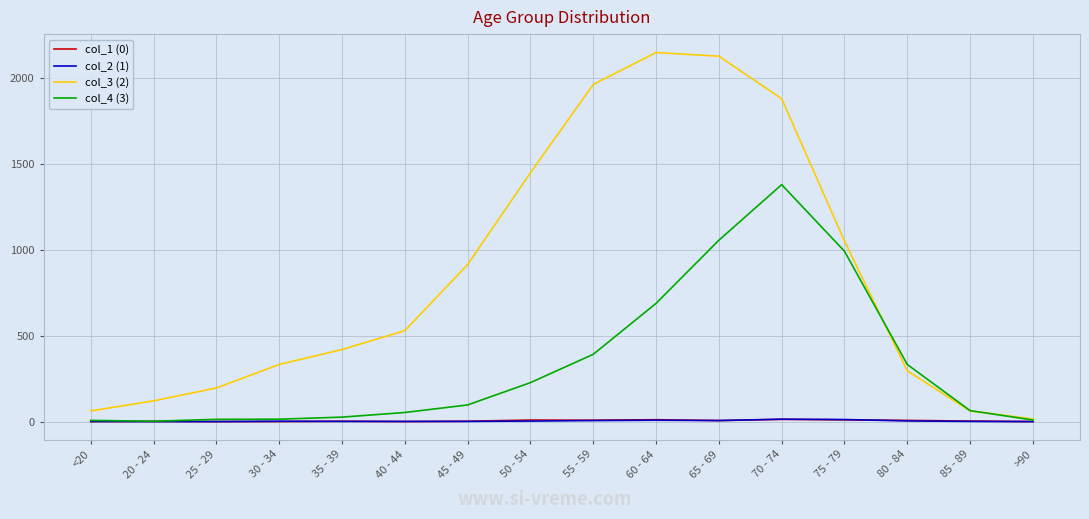

Which series has the largest total across all categories?

col_3 (2)